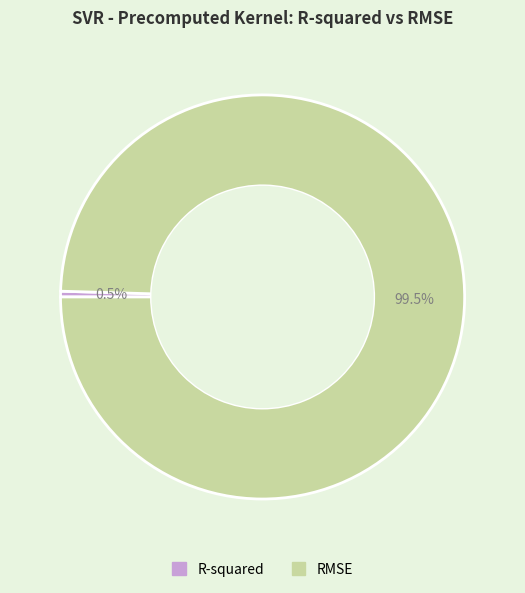

To the nearest percent, what is the average slice percentage?

50%